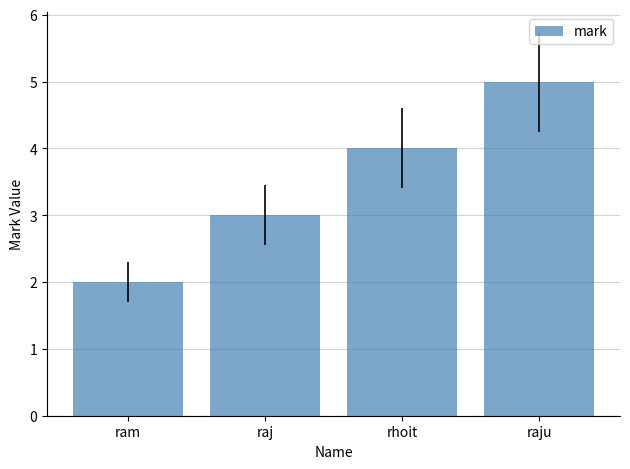

Approximately how many times larger is the value at rhoit compared to raj?

1.3